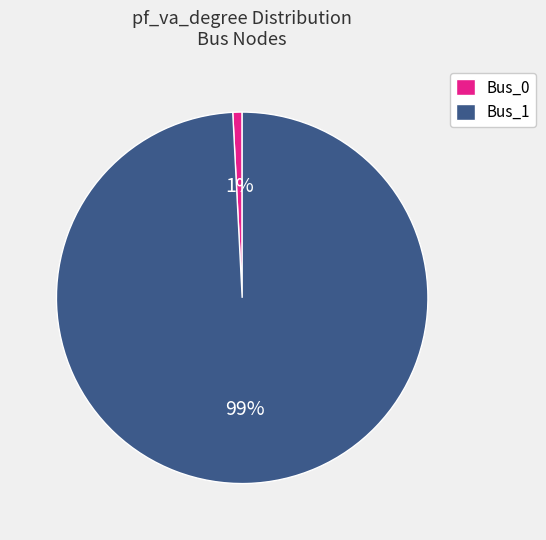

Between Bus_0 and Bus_1, which is larger?

Bus_1